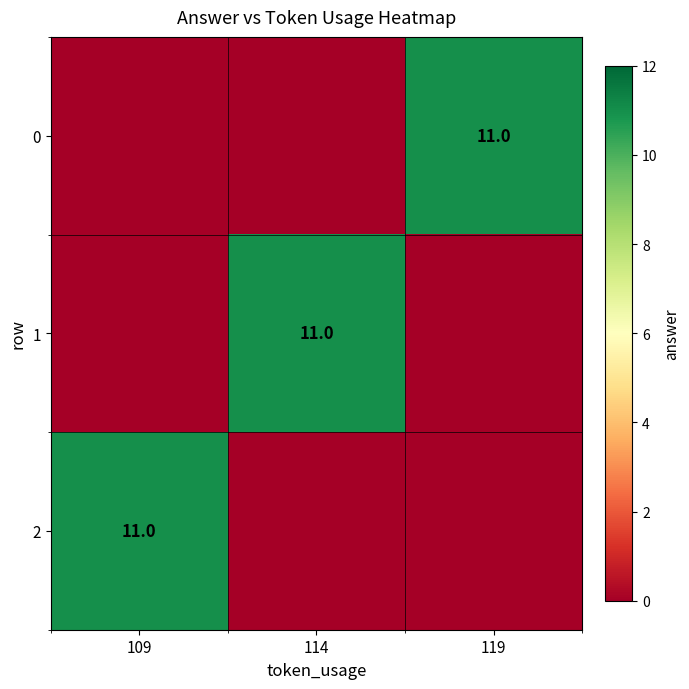

The value of 1 at 114 is 17. True or false?

False